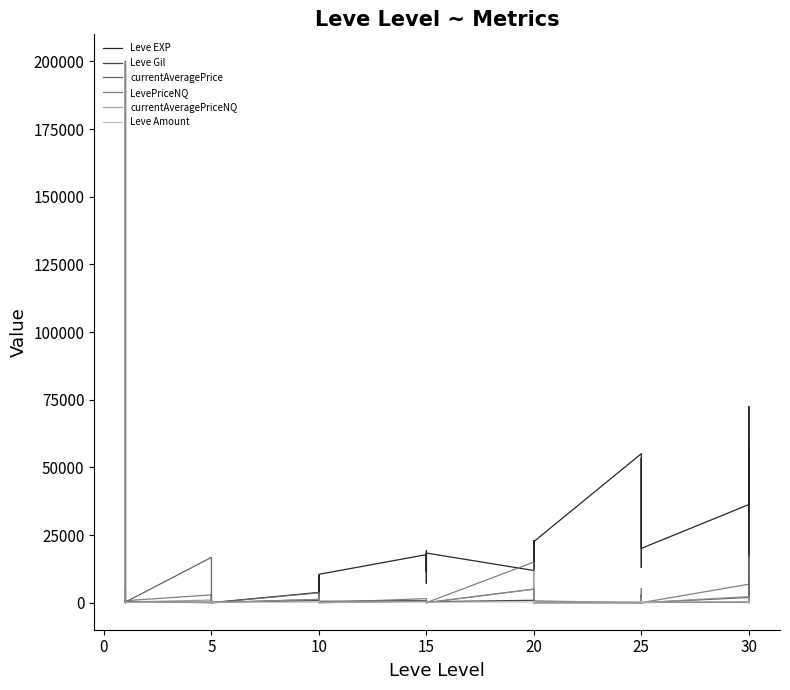

What are all the series names shown in the legend?

Leve EXP, Leve Gil, currentAveragePrice, LevePriceNQ, currentAveragePriceNQ, Leve Amount